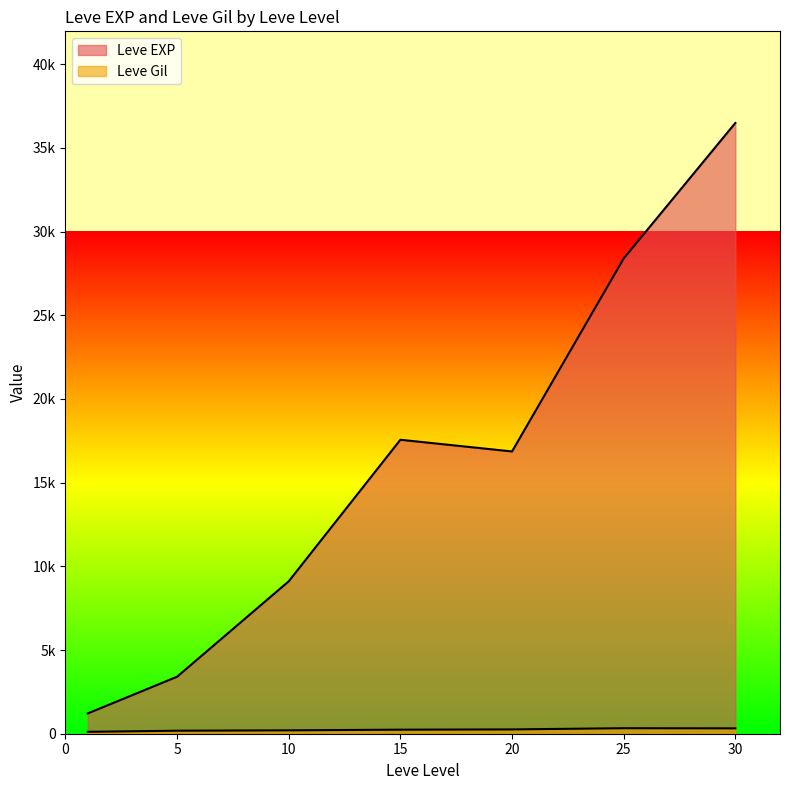

What is the sum of the Leve Gil values at 15 and 25?

887